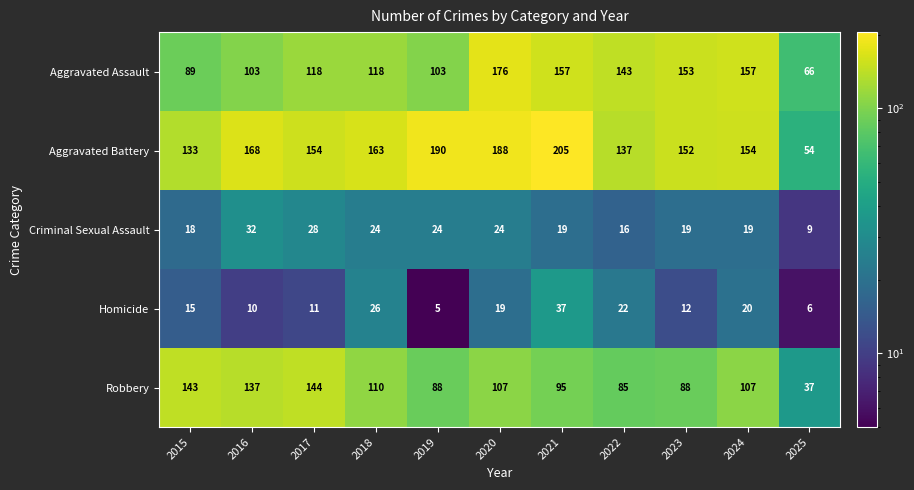

At how many categories does at least one series exceed 199?

1